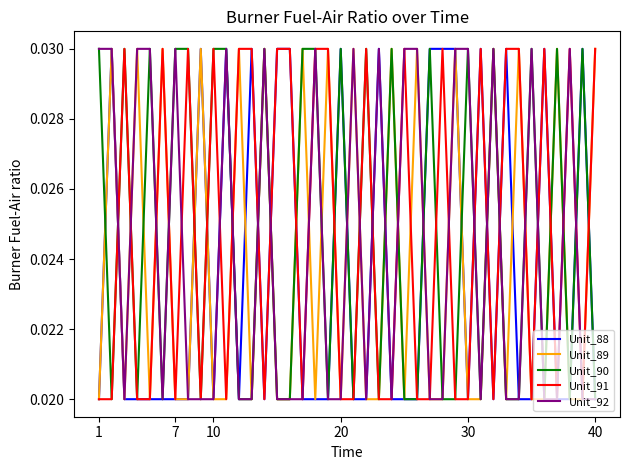

Is this an area chart (filled region under the line)?

No